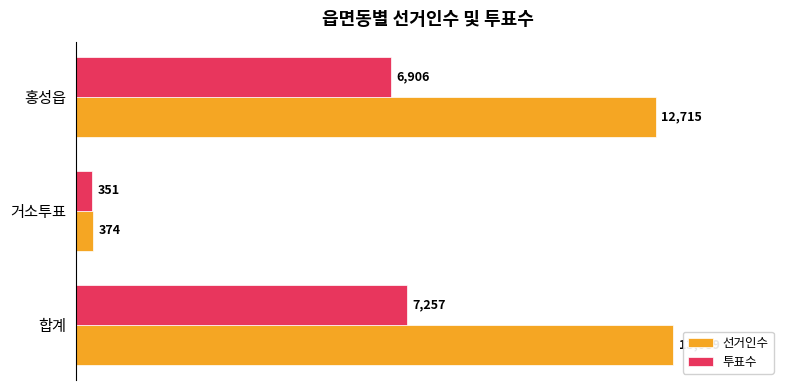

List the labels in order of 선거인수 value, smallest first.

거소투표, 홍성읍, 합계